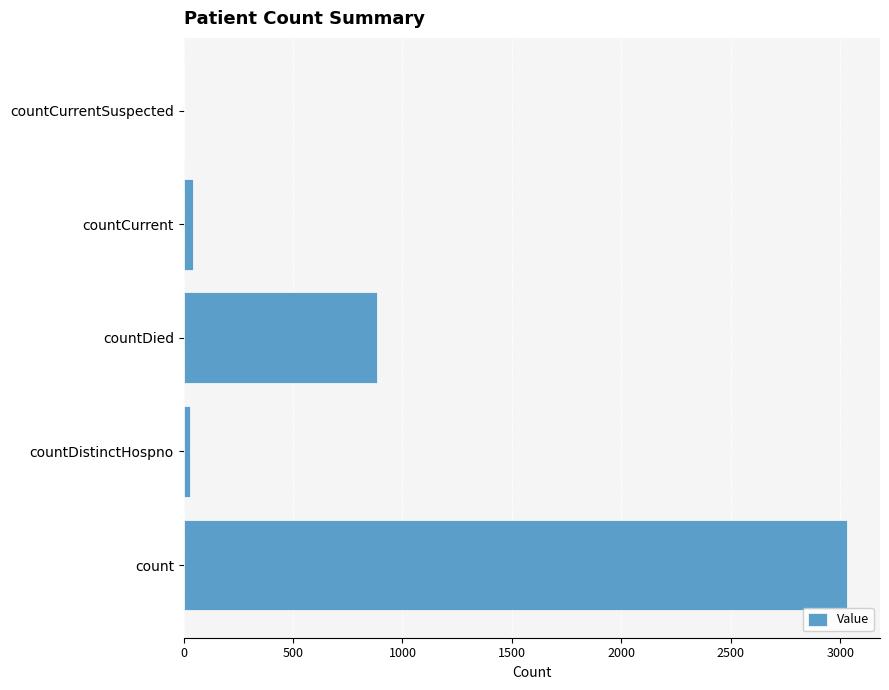

What is the greatest value displayed?

3030